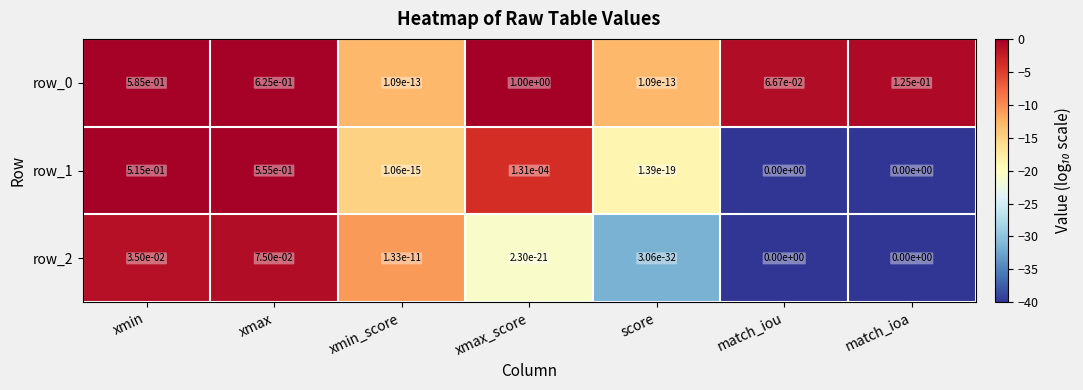

Is it true that row_2 equals 0.0 at match_ioa?

True